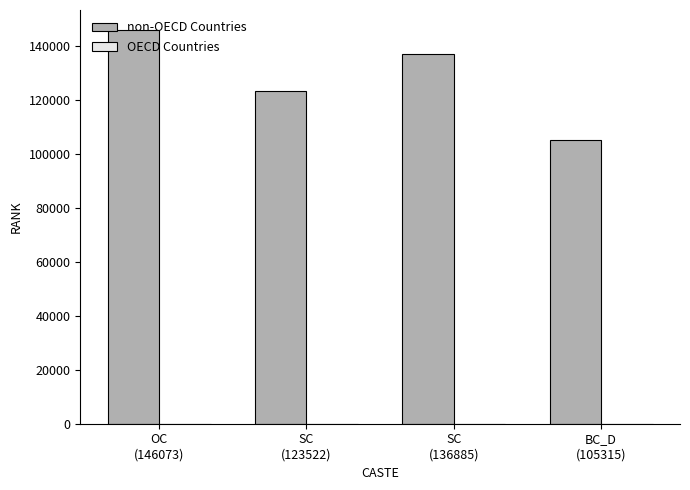

Are the bars horizontal?

No